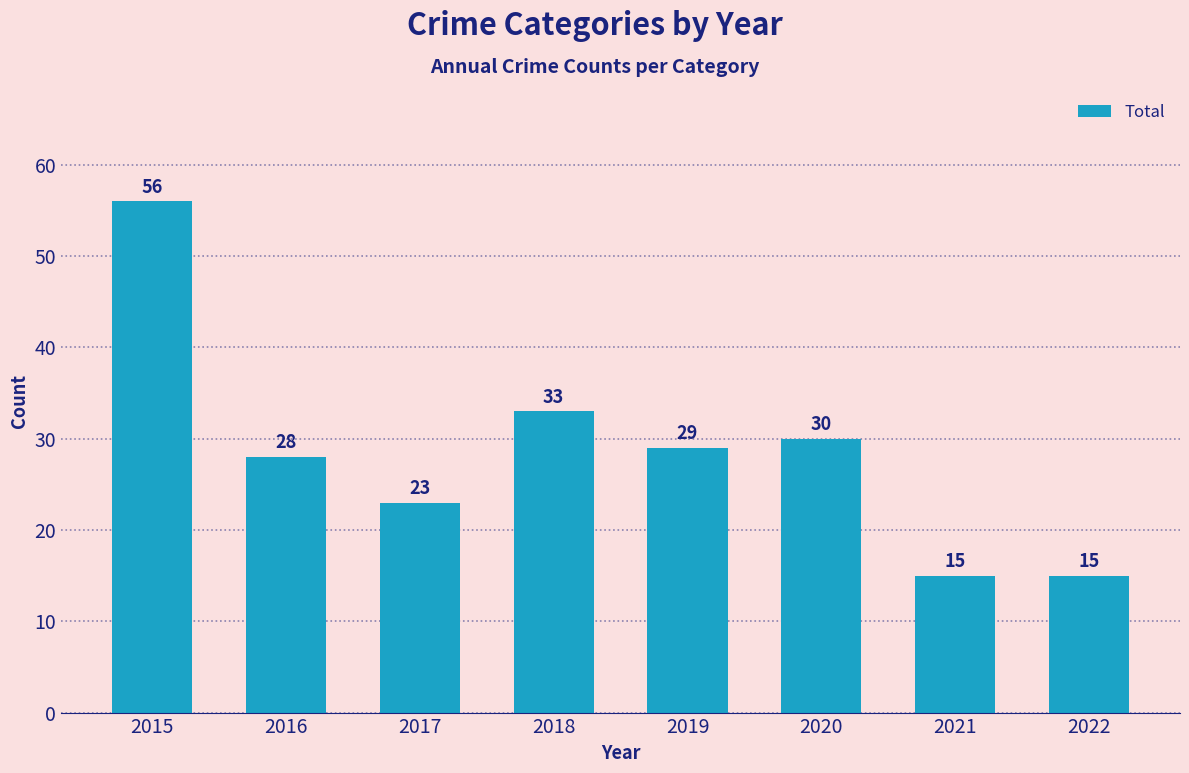

Which label corresponds to the largest value in the chart?

2015